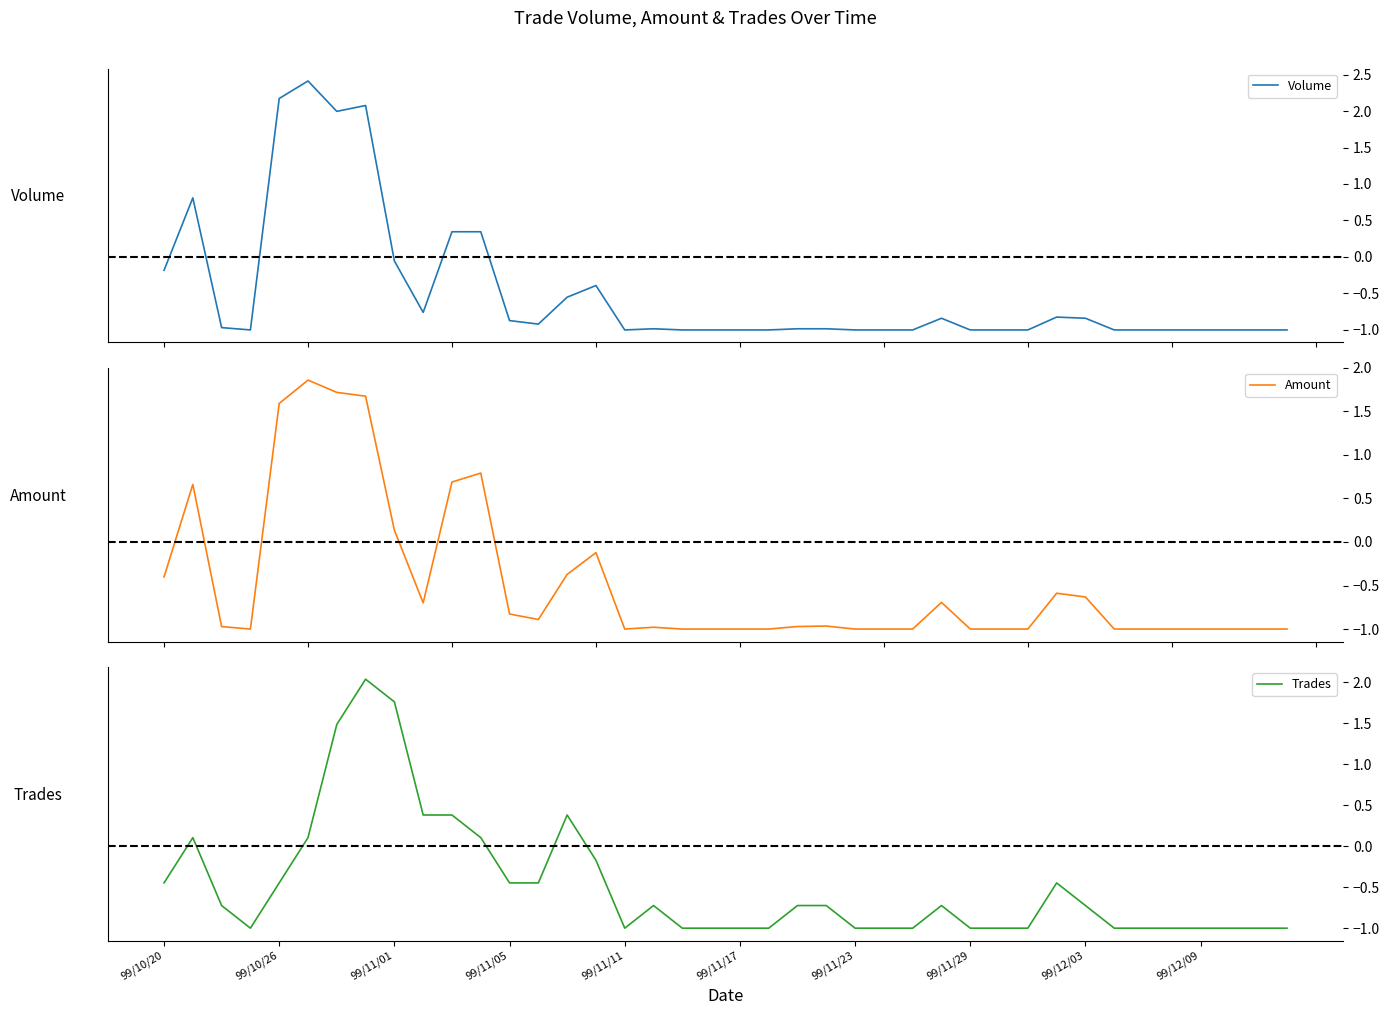

What is the lowest value of the Volume series?

-1.0